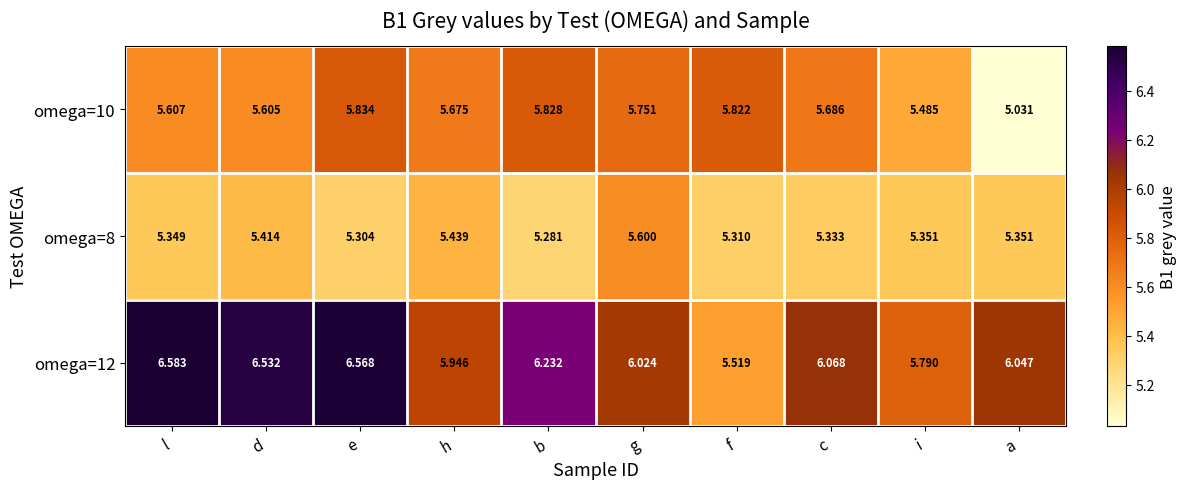

List the series in order of their overall mean, lowest first.

omega=8, omega=10, omega=12